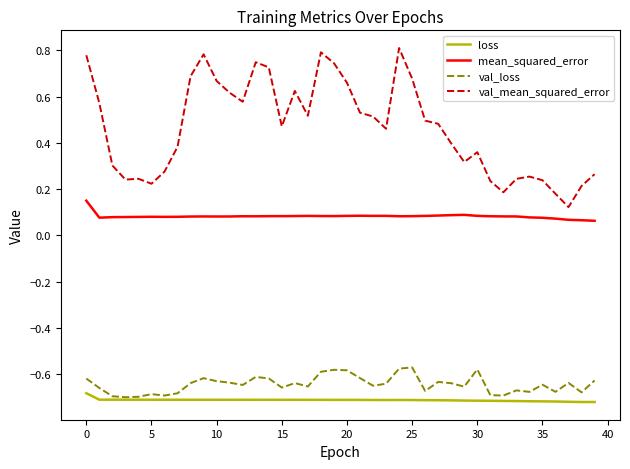

True or false: loss and val_mean_squared_error intersect in this chart.

False